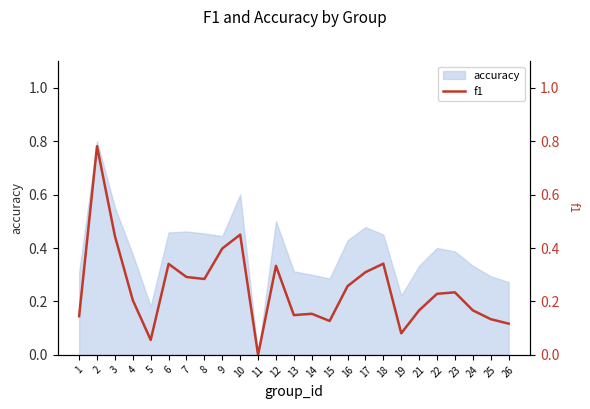

What is the difference between the maximum and minimum values?

0.8